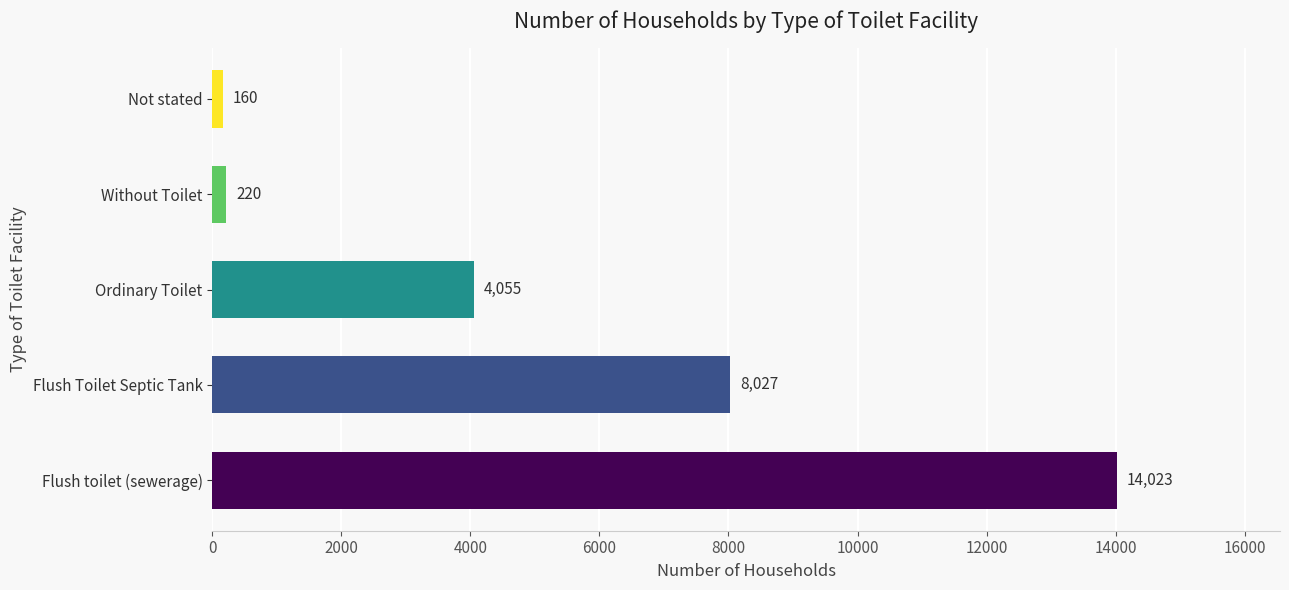

Reading top to bottom, transcribe all the data shown in this chart.

160	220	4055	8027	14023